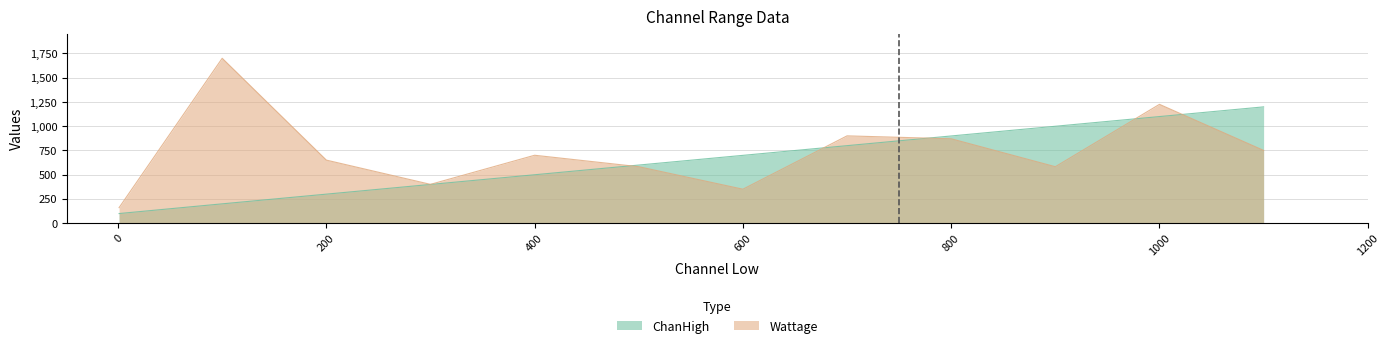

Which label corresponds to the smallest value in the chart?

1